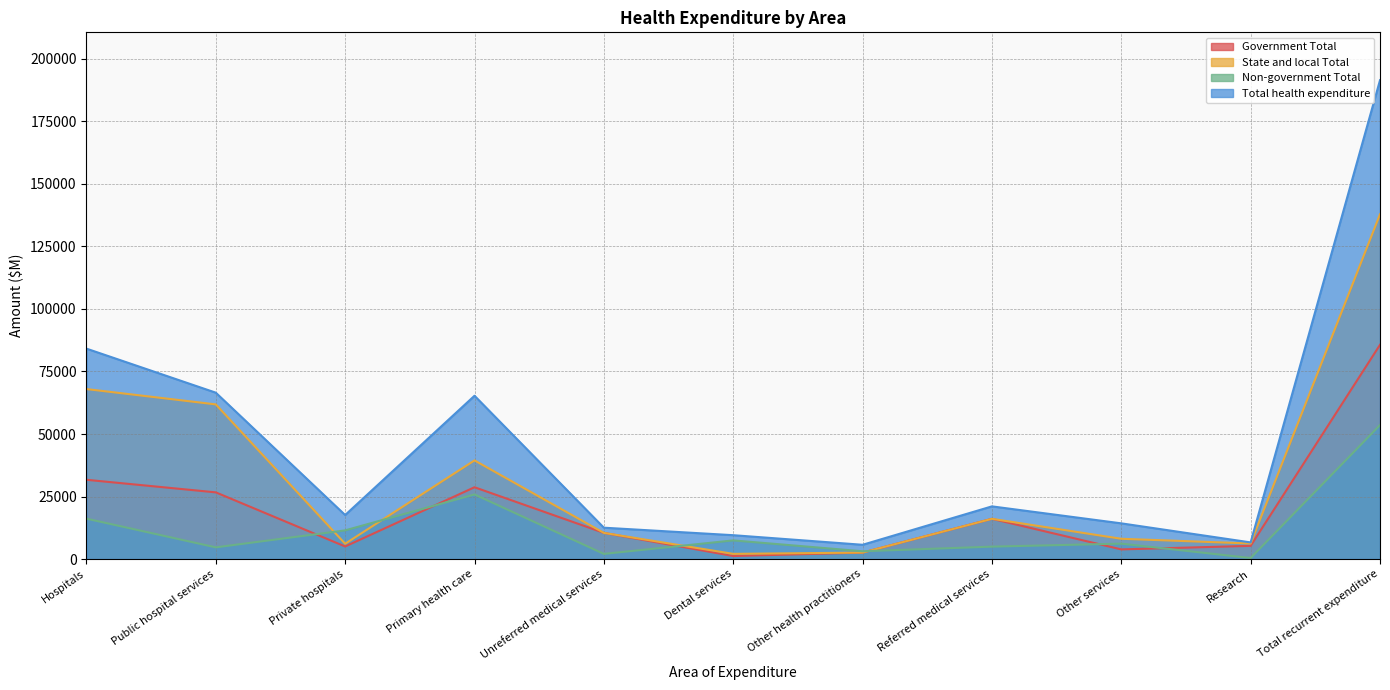

At which category does State and local Total reach its first local valley?

Private hospitals